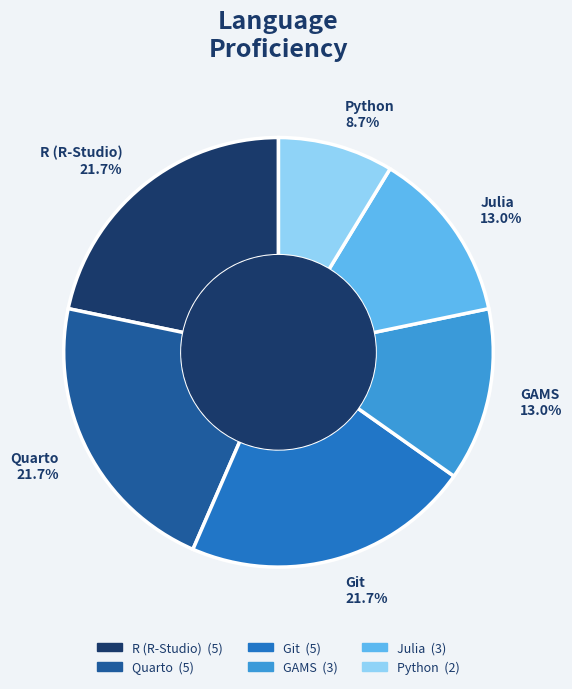

Does any single category account for the majority?

No